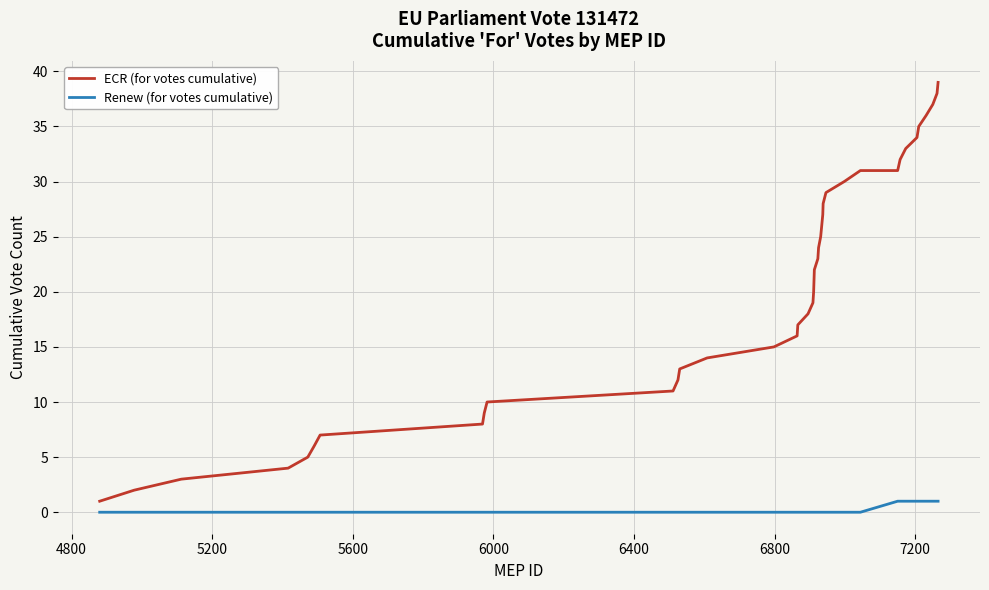

Rank the series by their maximum value, from lowest to highest.

Renew (for votes cumulative), ECR (for votes cumulative)